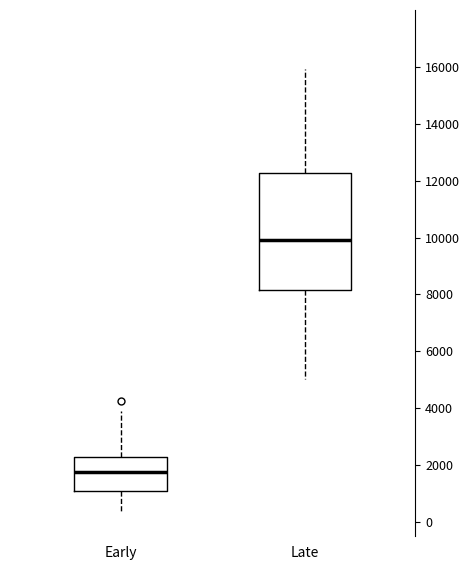

Which box is the tallest, from its lower edge to its upper edge?

Late